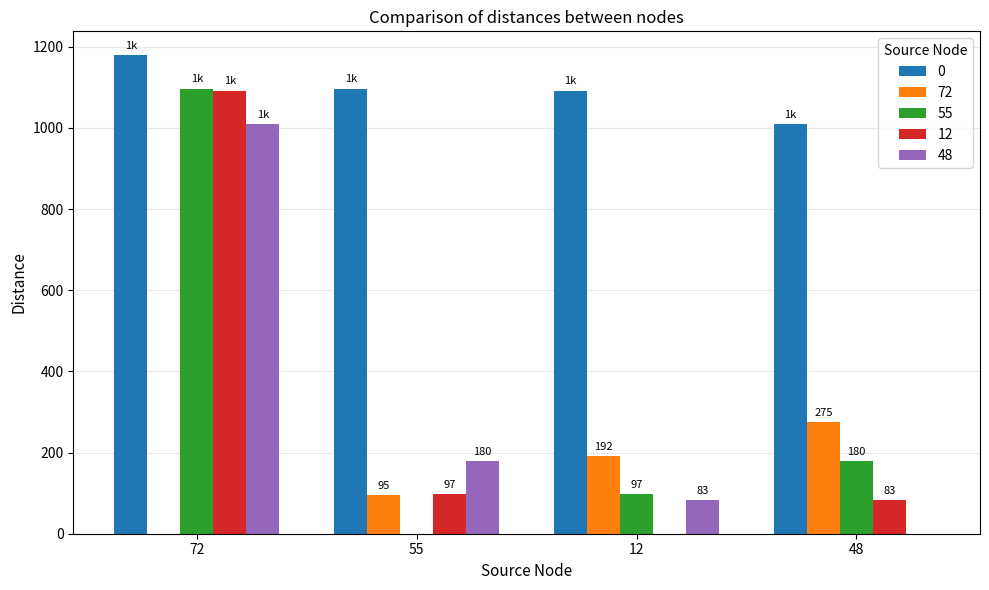

True or false: 0 has a value of 1097 at 55.

True